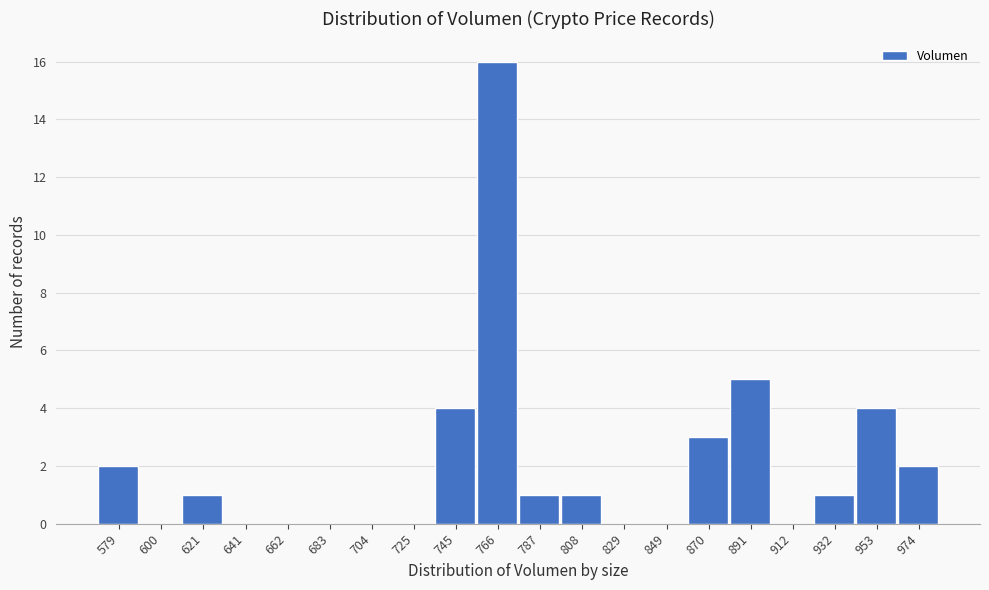

Reading left to right, what are all the values shown in this chart?

579=2	600=0	621=1	641=0	662=0	683=0	704=0	725=0	745=4	766=16	787=1	808=1	829=0	849=0	870=3	891=5	912=0	932=1	953=4	974=2